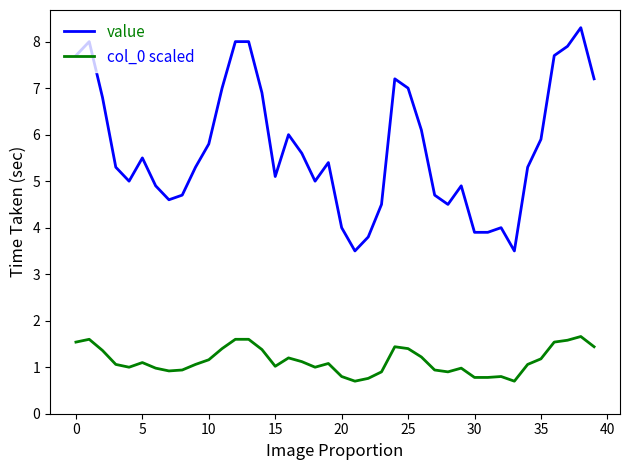

Is this an area chart (filled region under the line)?

No